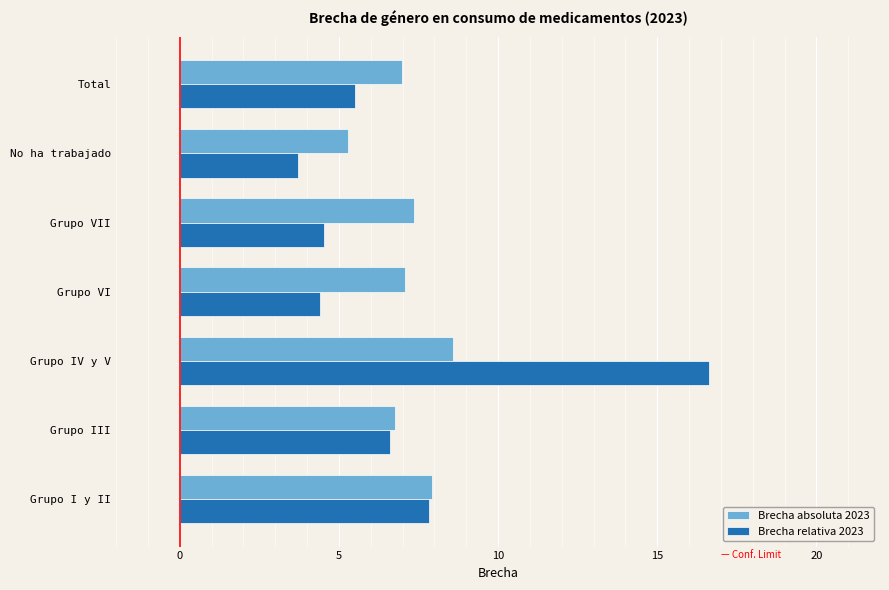

Which series has the largest range (max minus min)?

Brecha relativa 2023